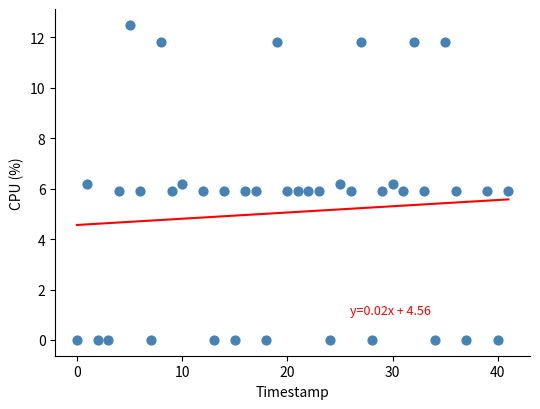

What is the range of Y values (max minus min)?

12.5